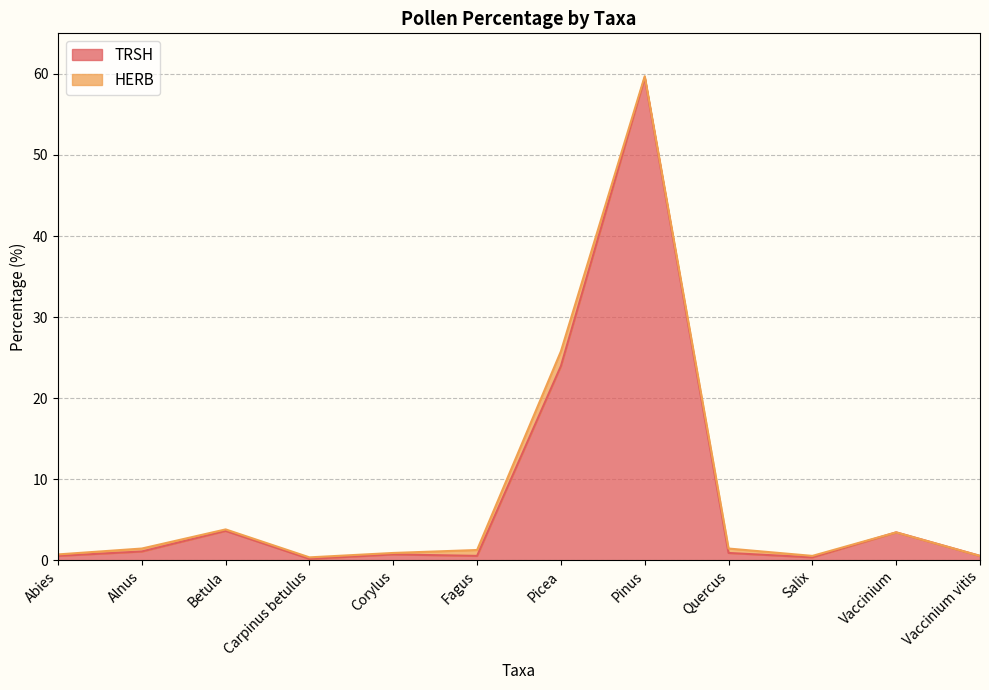

List the labels in order of value, smallest first.

Carpinus betulus, Salix, Abies, Fagus, Vaccinium vitis, Corylus, Quercus, Alnus, Vaccinium, Betula, Picea, Pinus